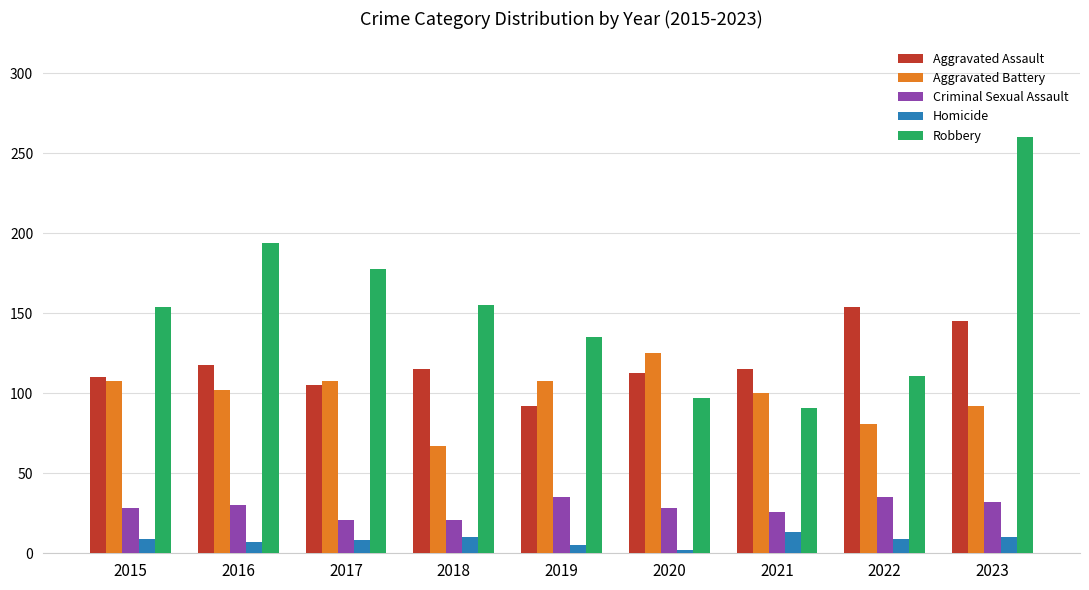

At how many categories does at least one series exceed 84?

9